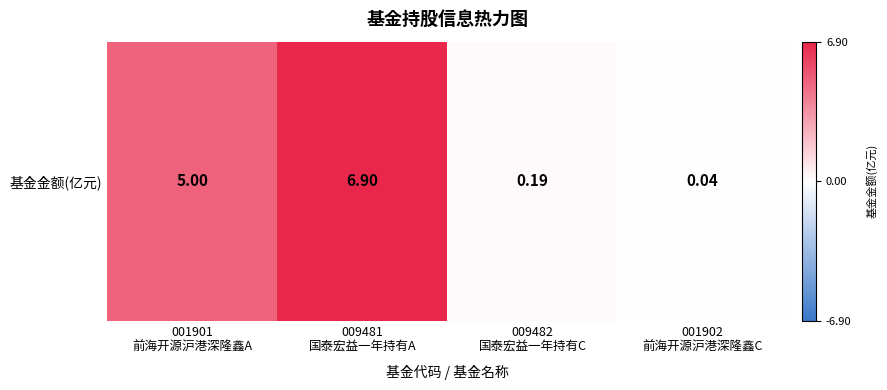

Approximately how many times larger is the value at 009481
国泰宏益一年持有A compared to 001901
前海开源沪港深隆鑫A?

1.4